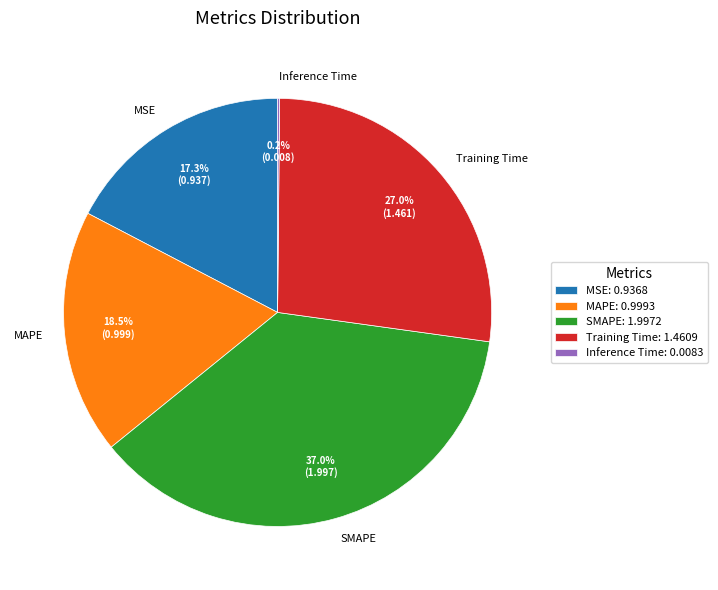

To the nearest percent, what portion does SMAPE represent?

37%